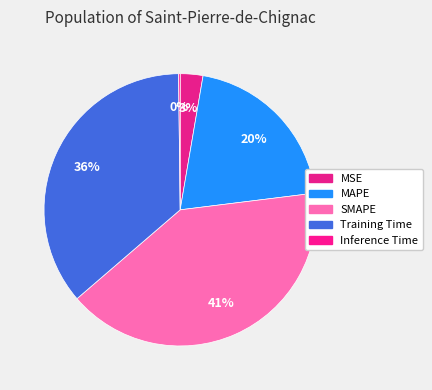

What portion of the pie excludes SMAPE?

59.3%